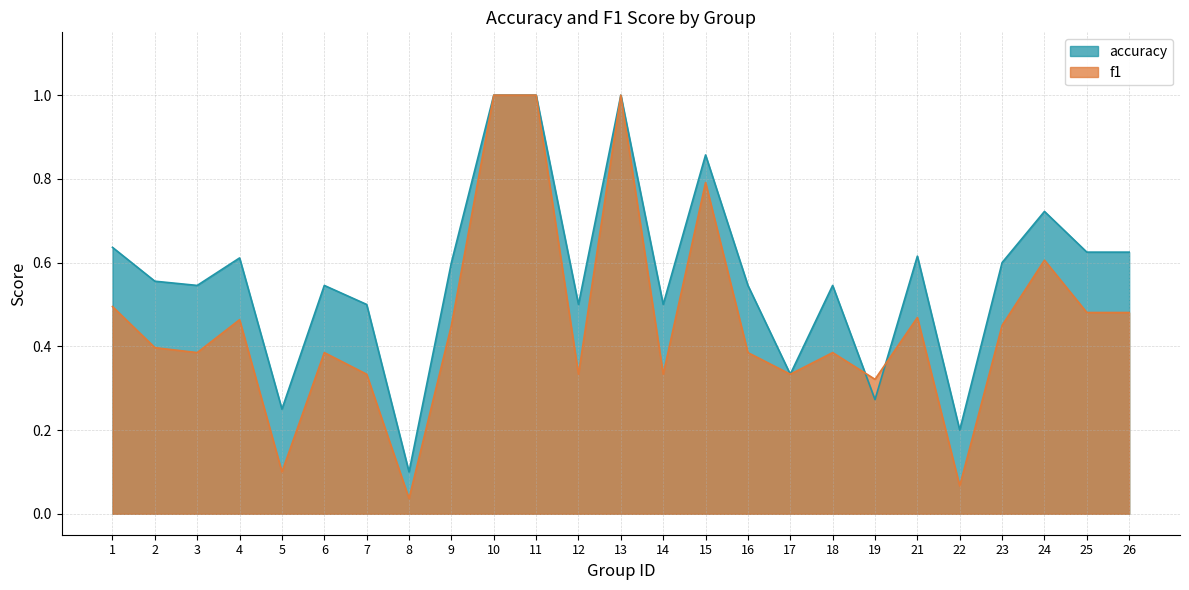

Is the value of accuracy at 4 greater than the value of f1 at 5?

Yes